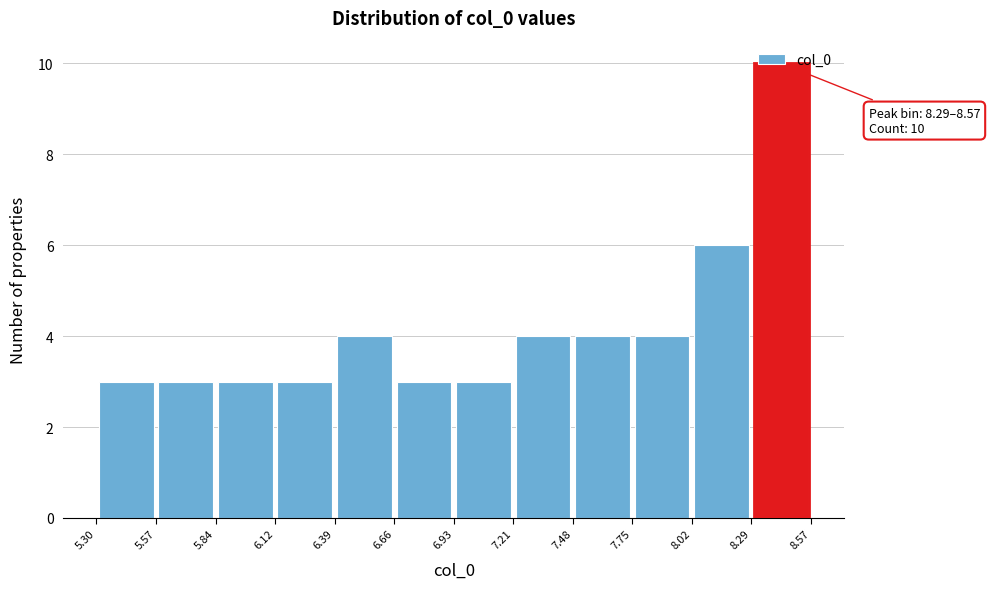

Over which range of the x-axis is the bar tallest?

8.29 to 8.57